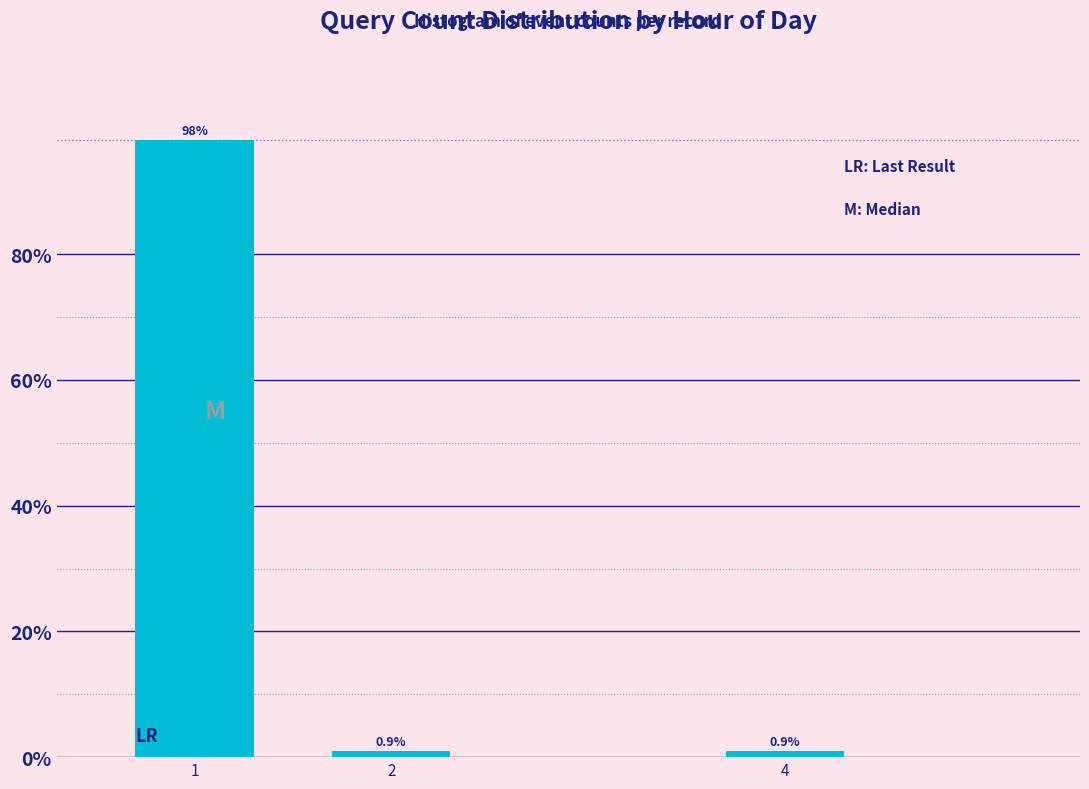

Reading right to left, extract all data points from this chart.

4=0.9	2=0.9	1=98.2